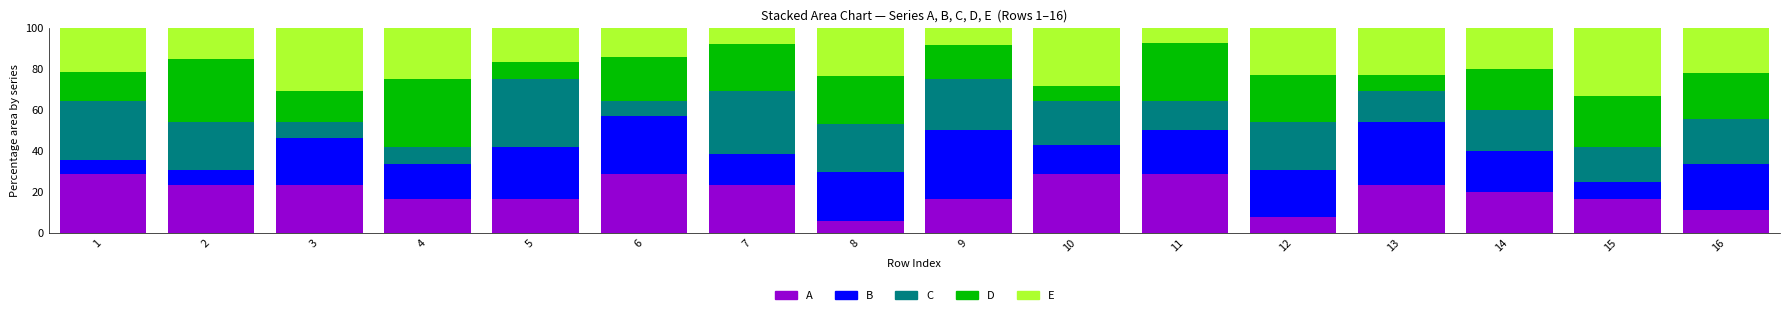

The A series shows 28.6 at 6. True or false?

True